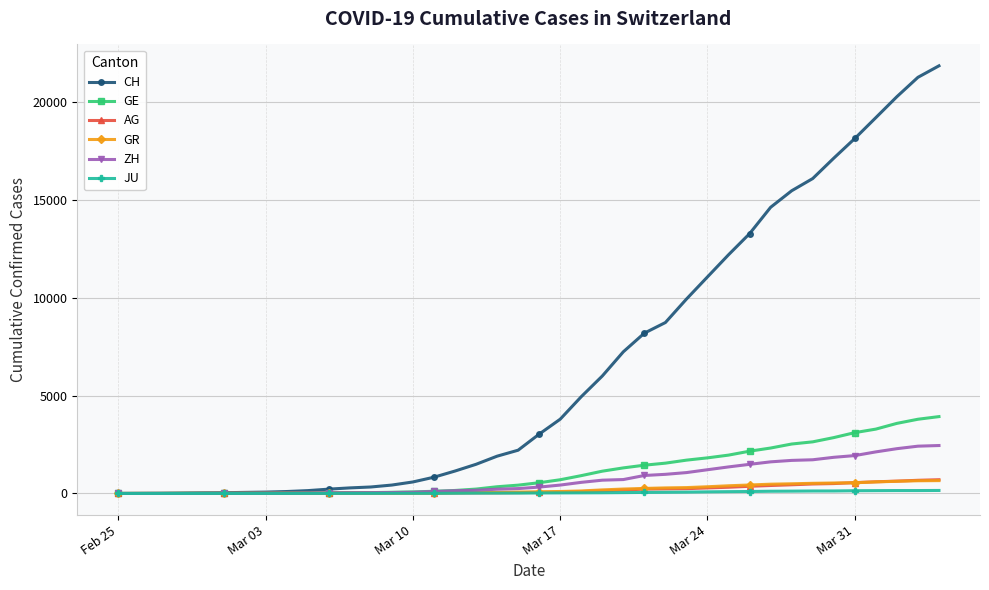

Which series has the largest total across all categories?

CH